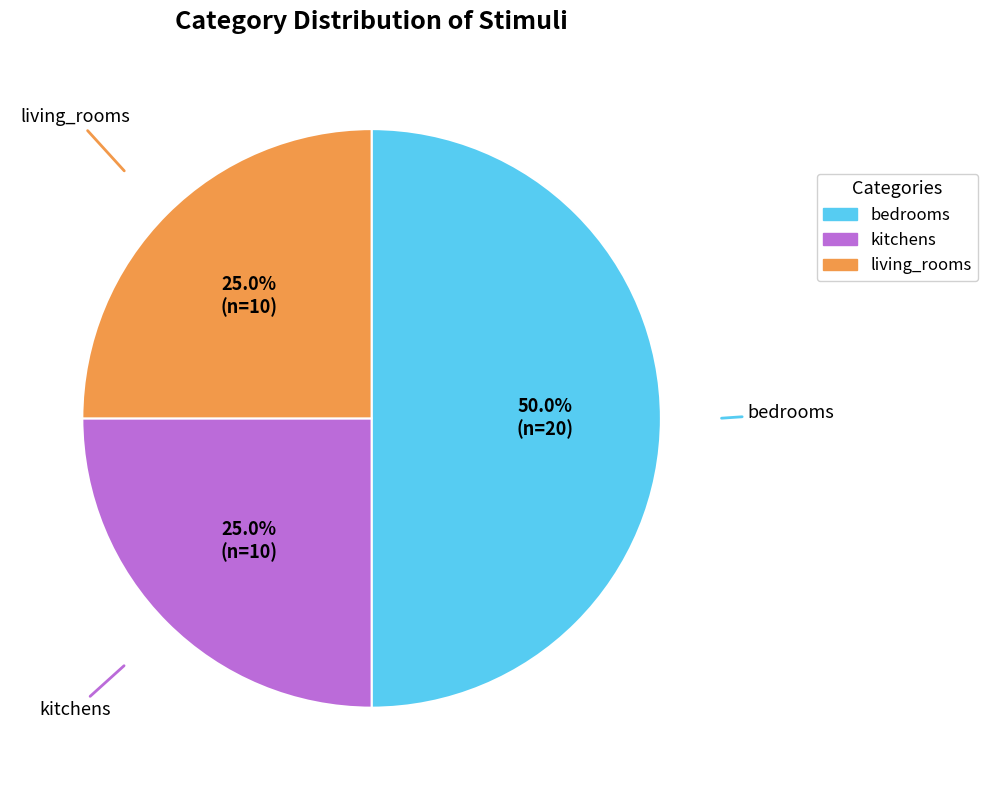

The kitchens slice represents 14% of the pie. True or false?

False